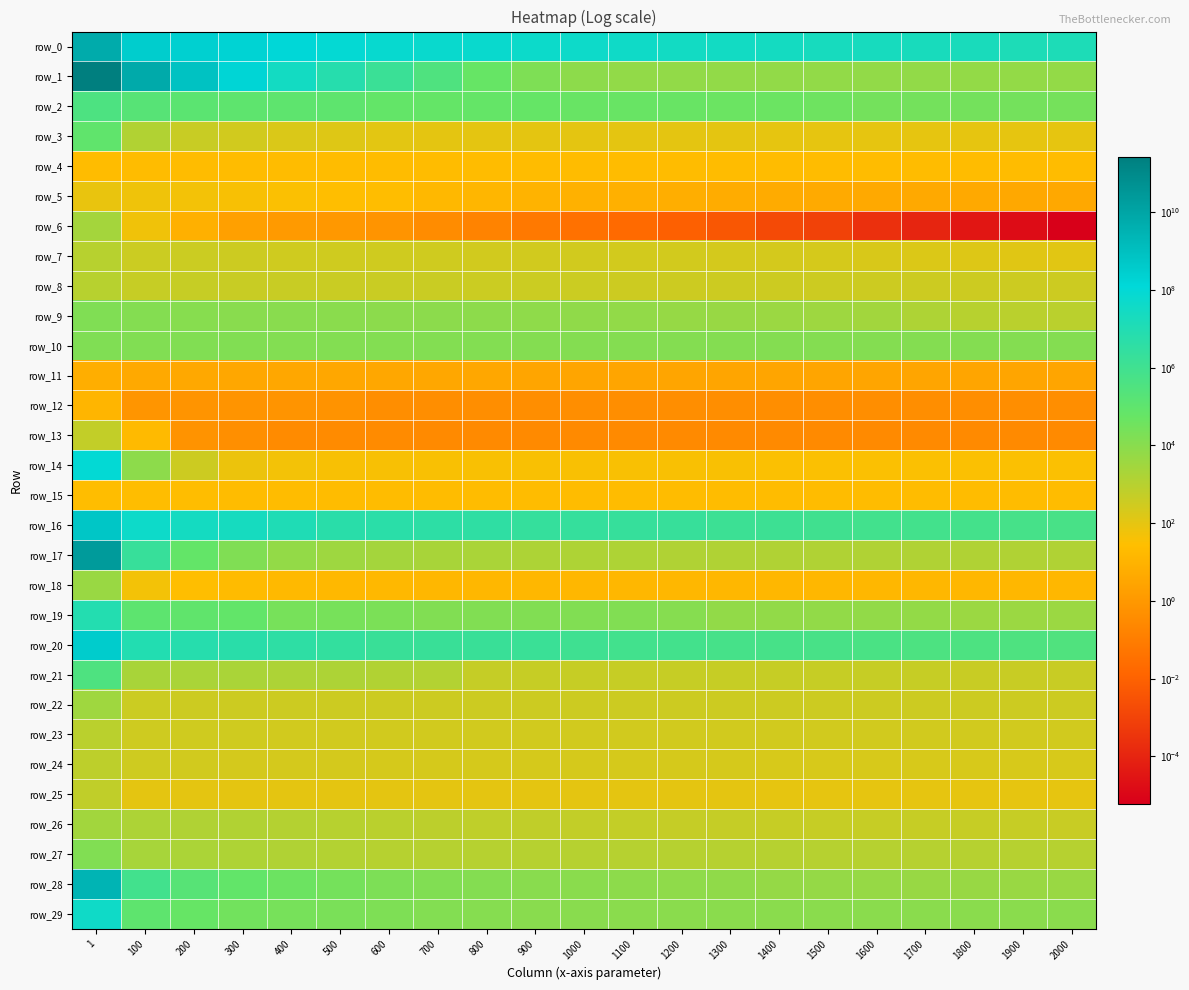

What is the difference between the maximum and minimum values in the row_4 series?

0.2